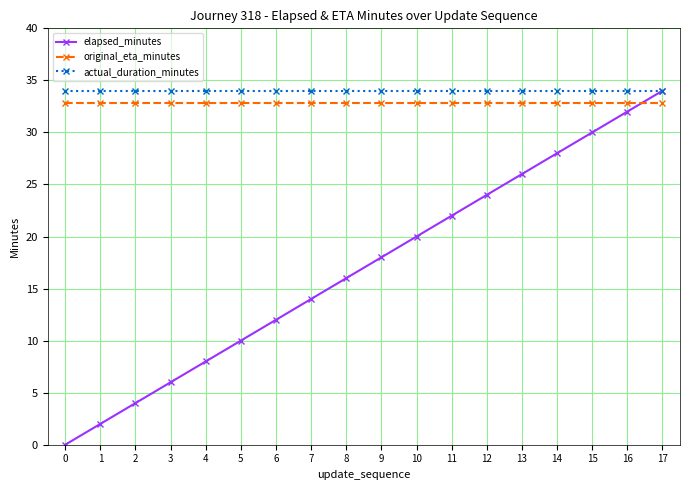

The value of original_eta_minutes at 13 is 43.3. True or false?

False